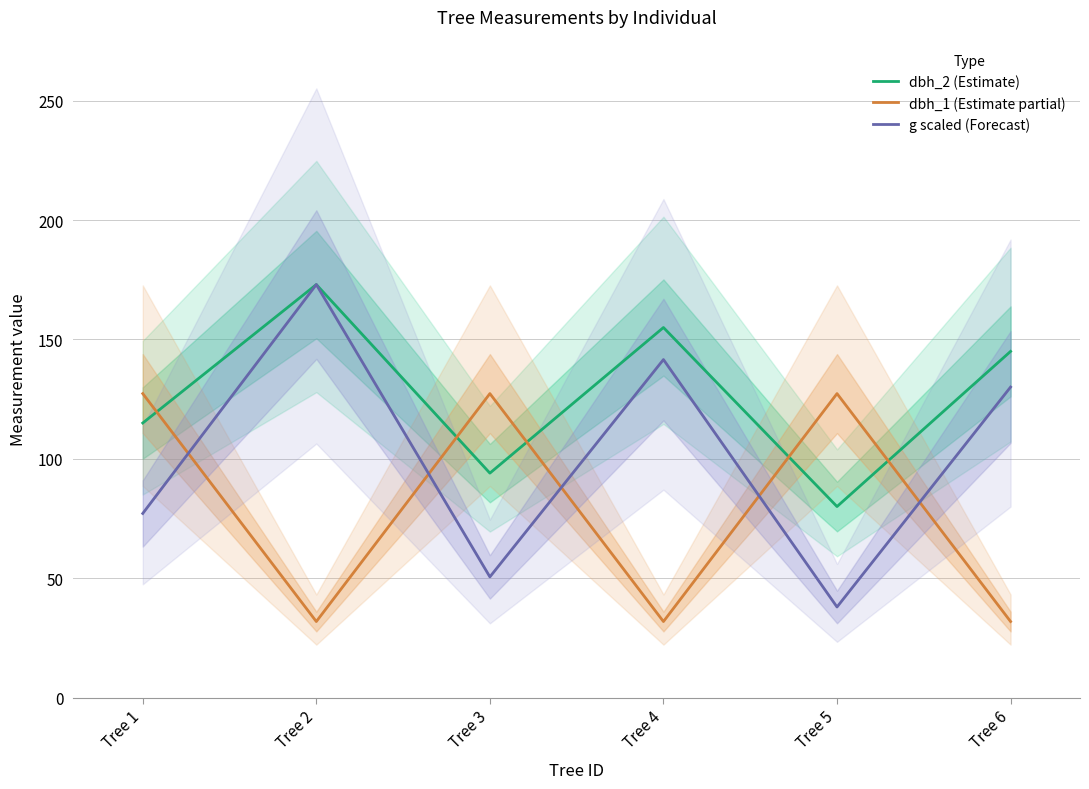

What is the spread (max minus min) of values at Tree 1?

50.2